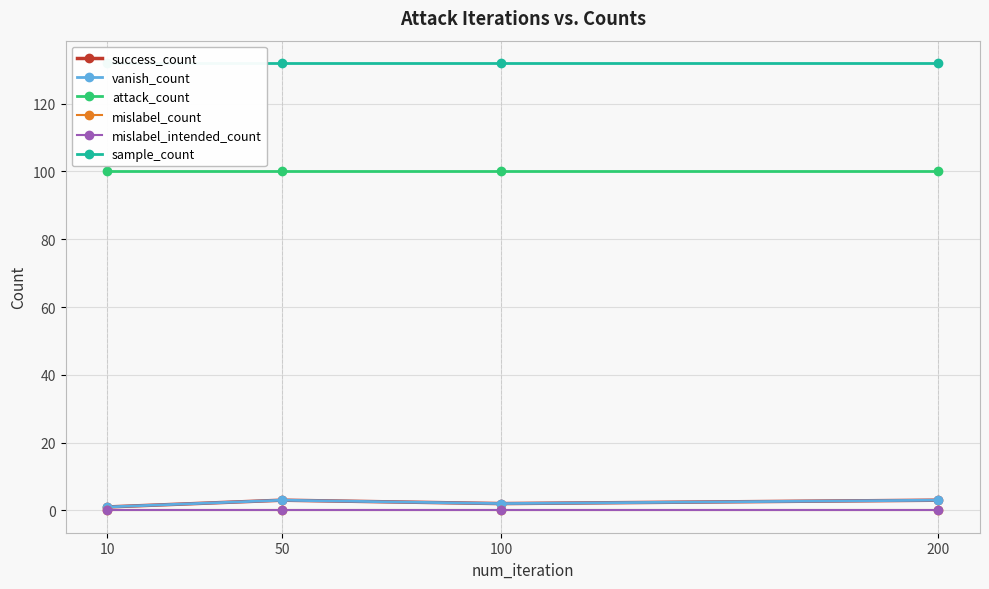

What is the average value of the sample_count series?

132